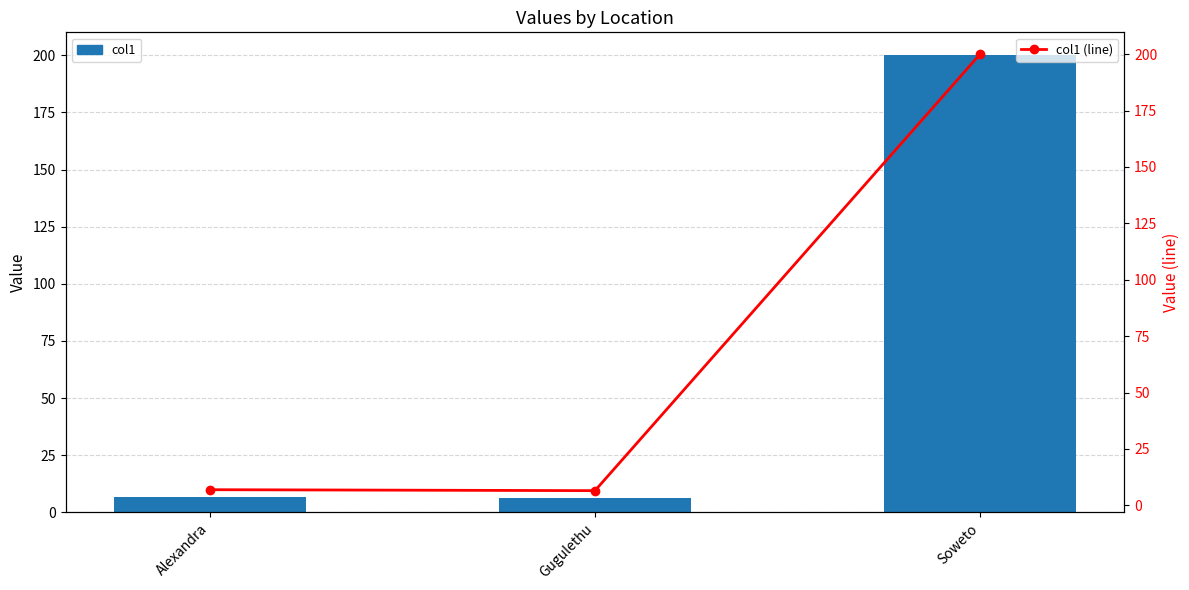

What is the label of the 3rd bar from the right?

Alexandra